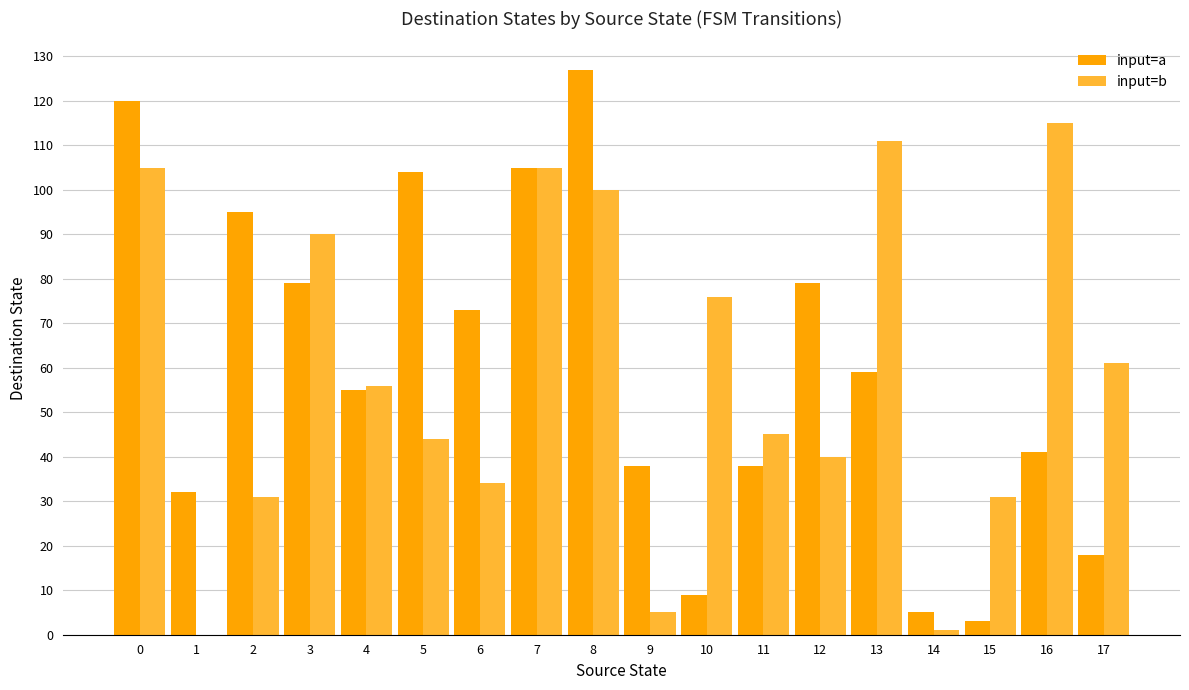

Which series has the largest total across all categories?

input=a